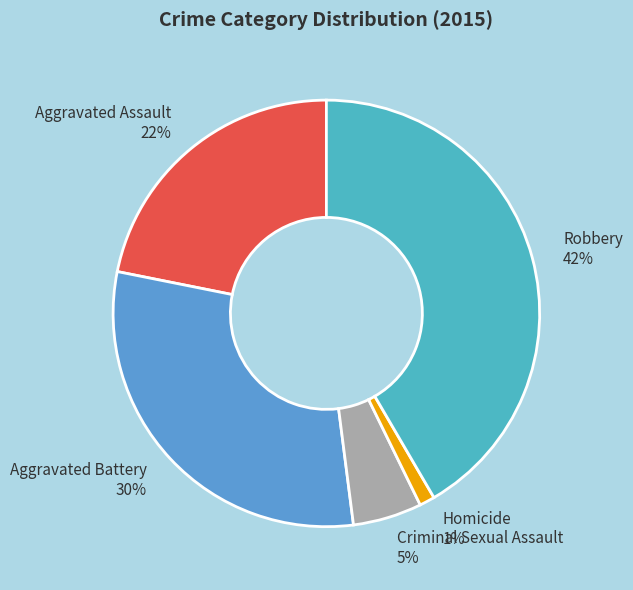

To the nearest percent, what is the difference between the Homicide and Aggravated Assault slice percentages?

21%